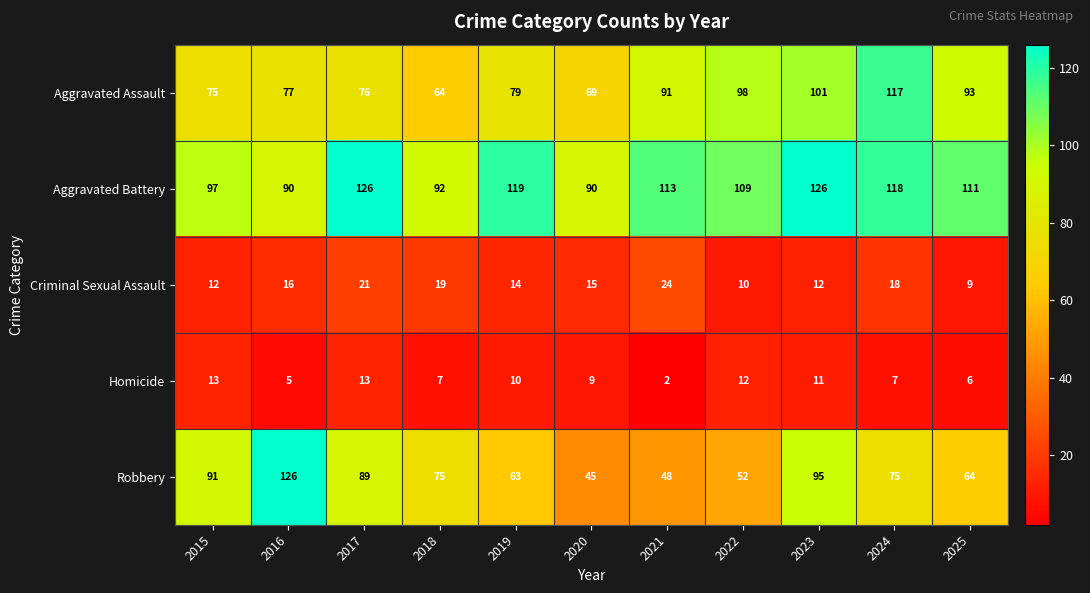

Rank the series at 2023 from highest to lowest value.

Aggravated Battery, Aggravated Assault, Robbery, Criminal Sexual Assault, Homicide